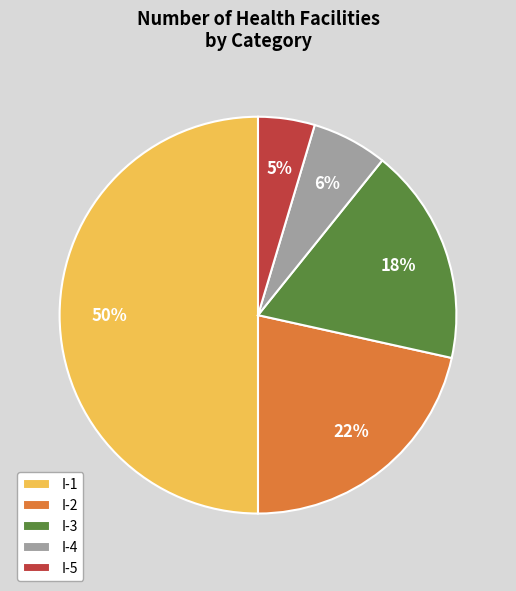

Approximately how many times larger is the value at I-5 compared to I-3?

0.3